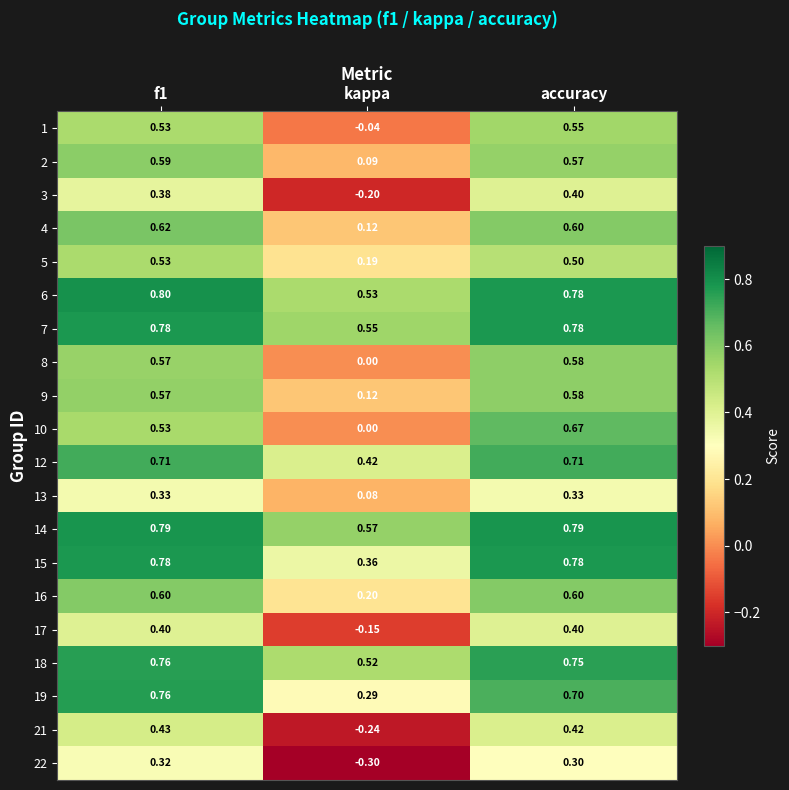

At which category is the sum across all series the highest?

accuracy